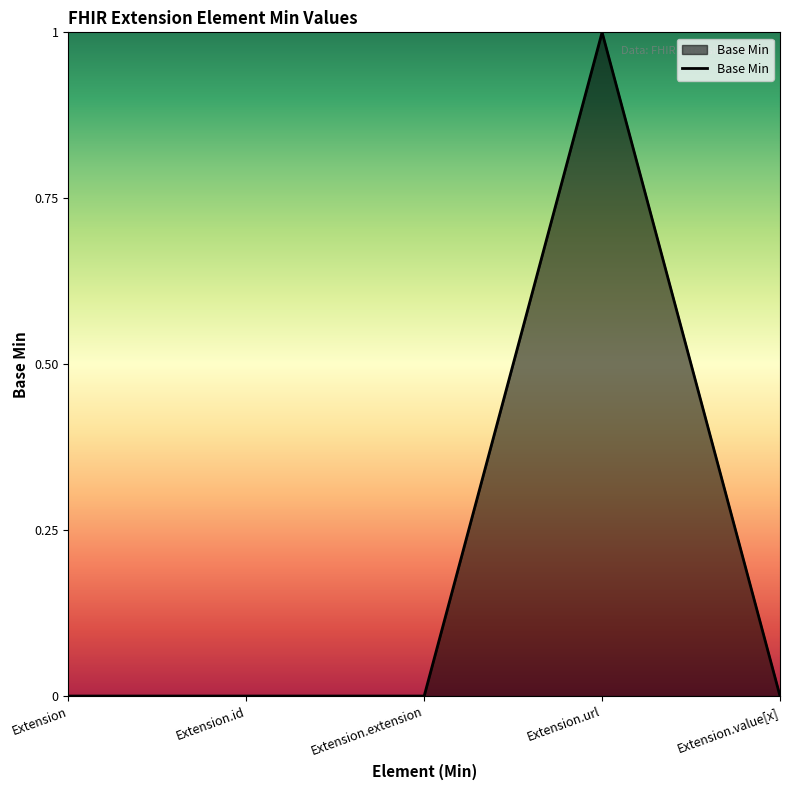

Which label corresponds to the largest value in the chart?

Extension.url